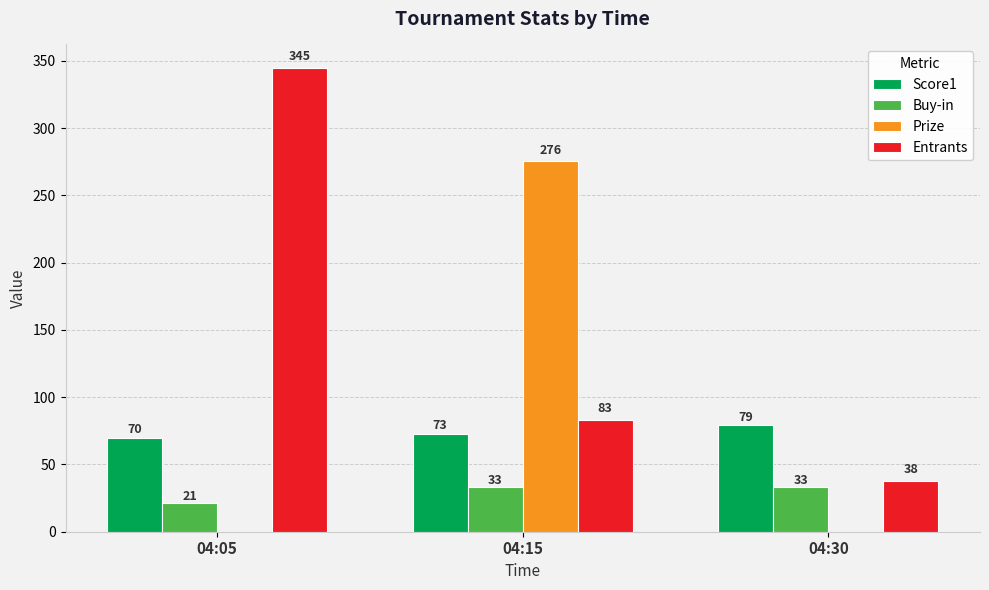

What is the difference between the Prize values at 04:05 and 04:15?

275.8